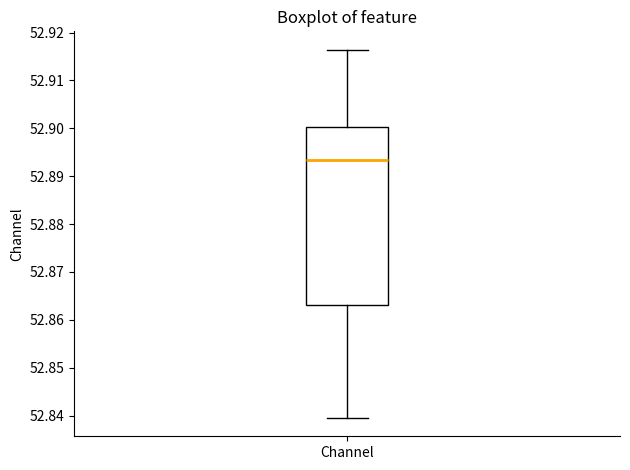

Read this box plot against the y-axis: the position of the median line, the range covered by the box, and the ends of both whiskers. The values are not printed on the chart, so give them approximately, as read against the axis.

median 52.893, box 52.863 to 52.900, whiskers 52.840 to 52.916